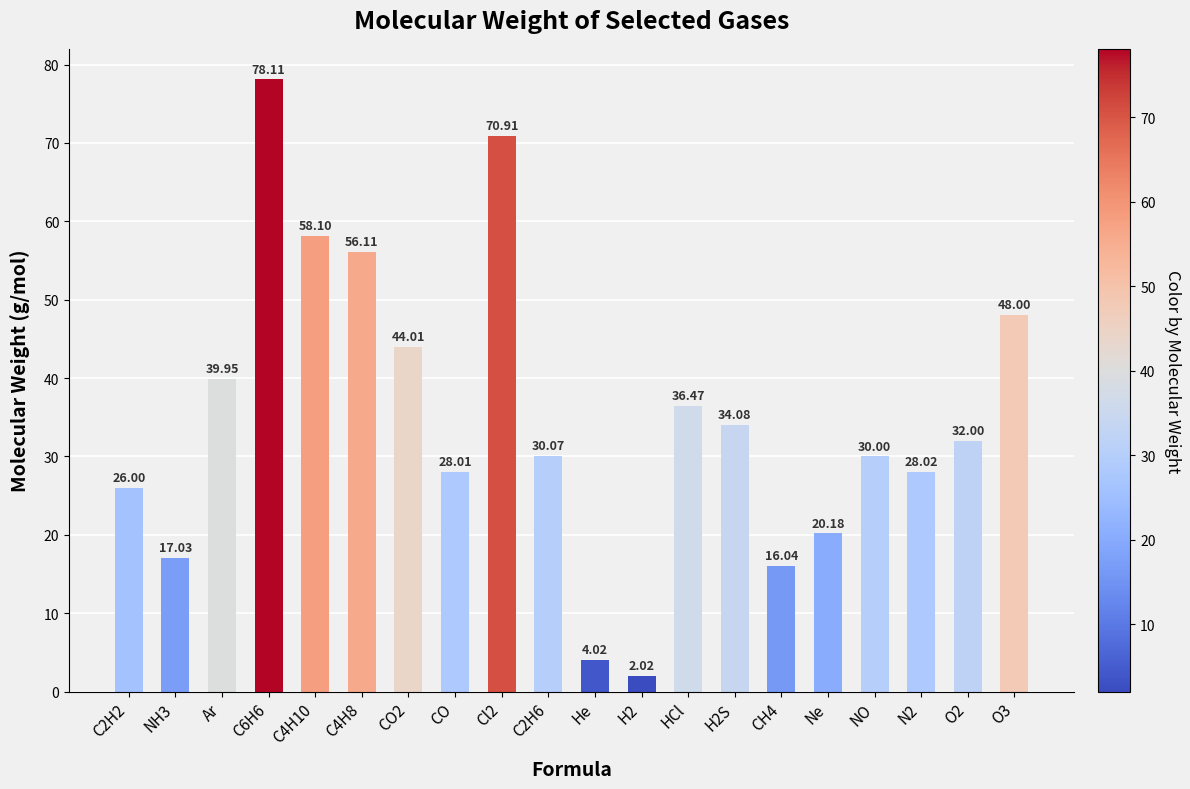

At which category does the chart reach its peak across all series?

C6H6